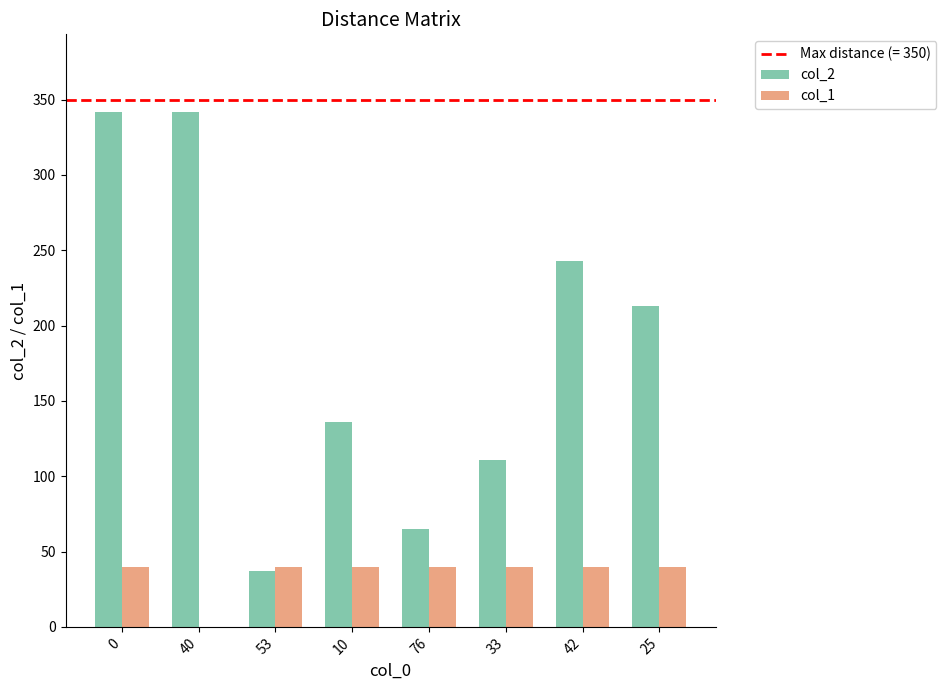

Is it true that col_1 equals 40 at 25?

True